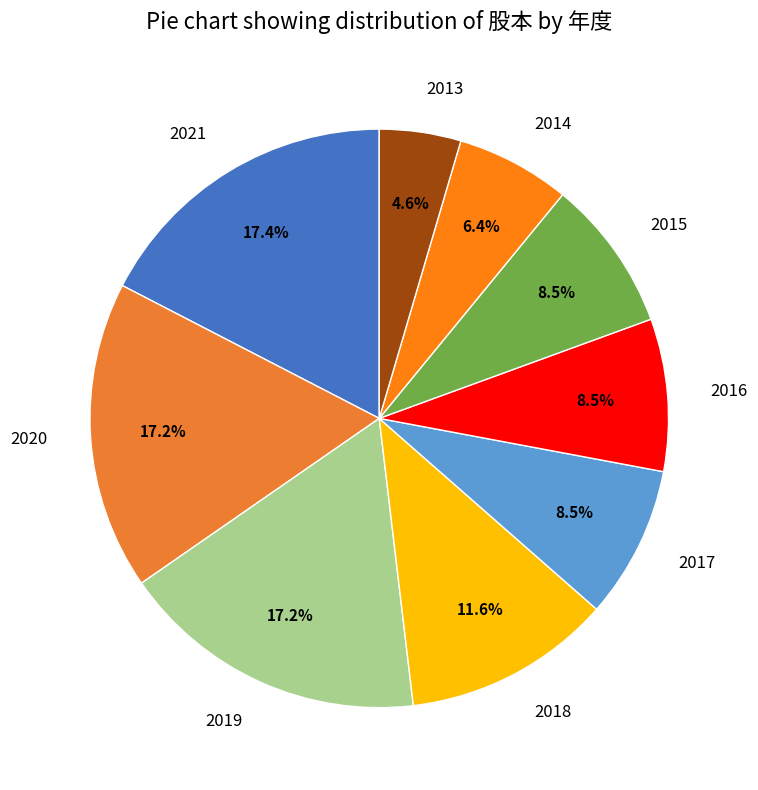

Is 2014 the majority of the pie?

No